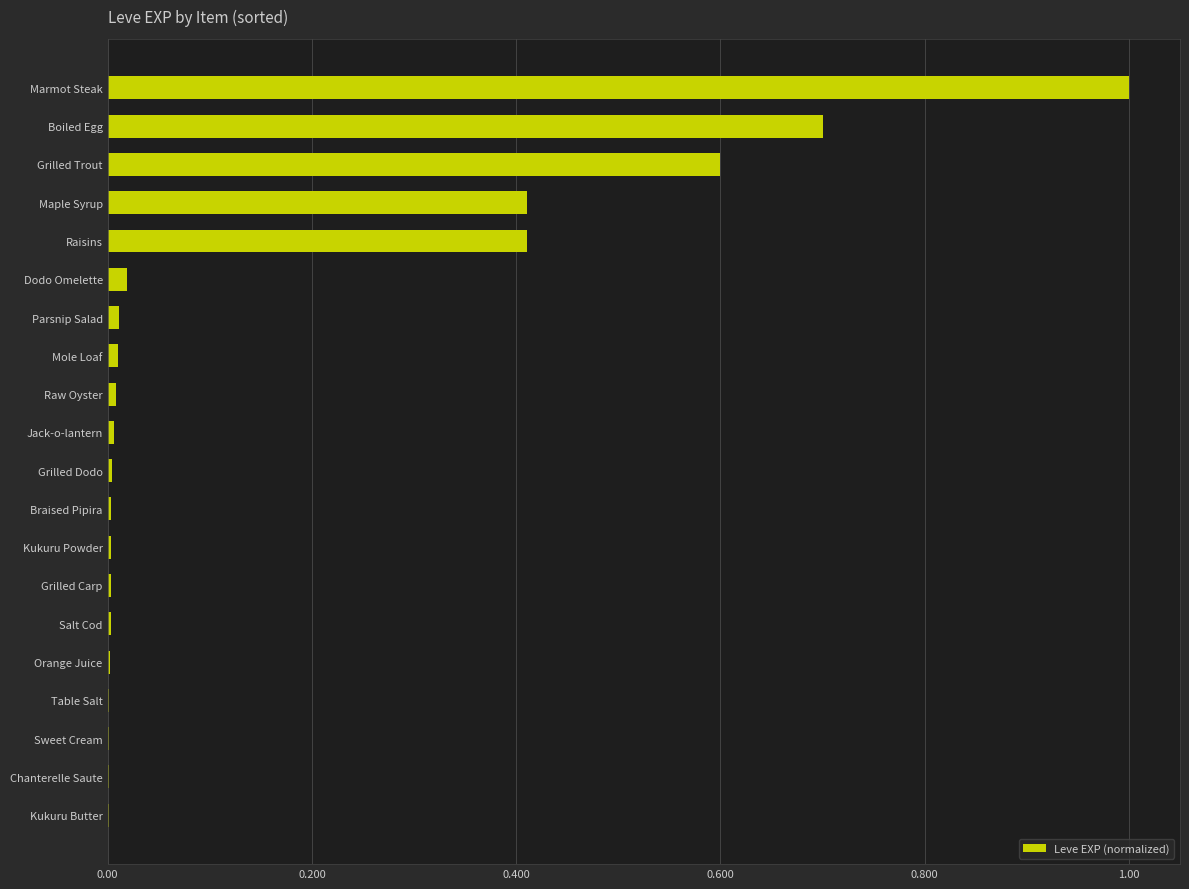

What is the greatest value displayed?

1.0